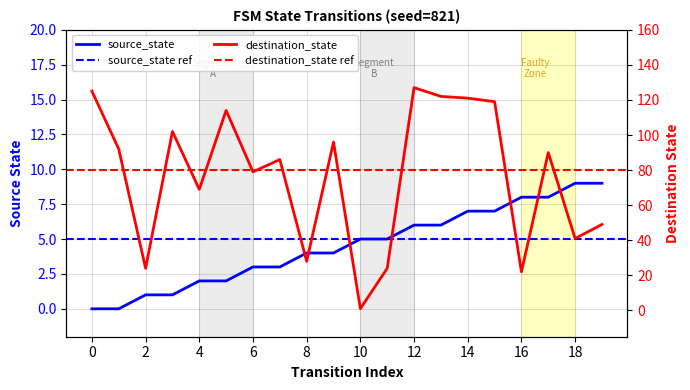

Reading left to right, list all the values displayed in this chart.

source_state: 0=0	1=0	2=1	3=1	4=2	5=2	6=3	7=3	8=4	9=4	10=5	11=5	12=6	13=6	14=7	15=7	16=8	17=8	18=9	19=9
destination_state: 0=125	1=92	2=24	3=102	4=69	5=114	6=79	7=86	8=28	9=96	10=1	11=24	12=127	13=122	14=121	15=119	16=22	17=90	18=41	19=49